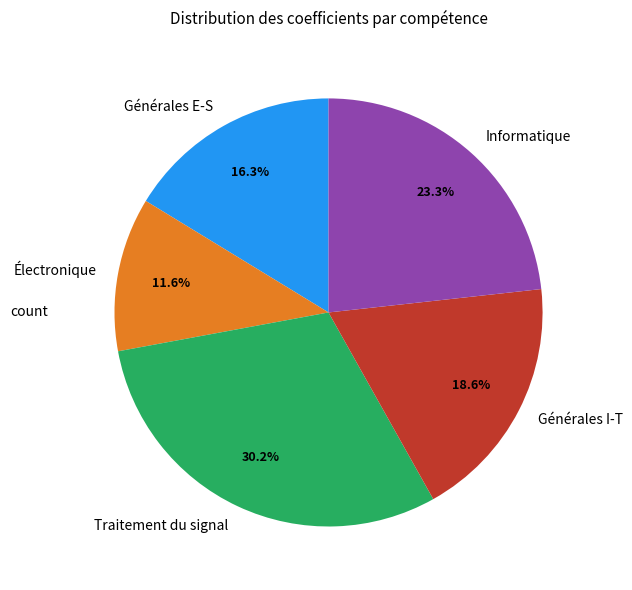

Combined, what portion of the pie is Traitement du signal and Générales E-S?

46.5%